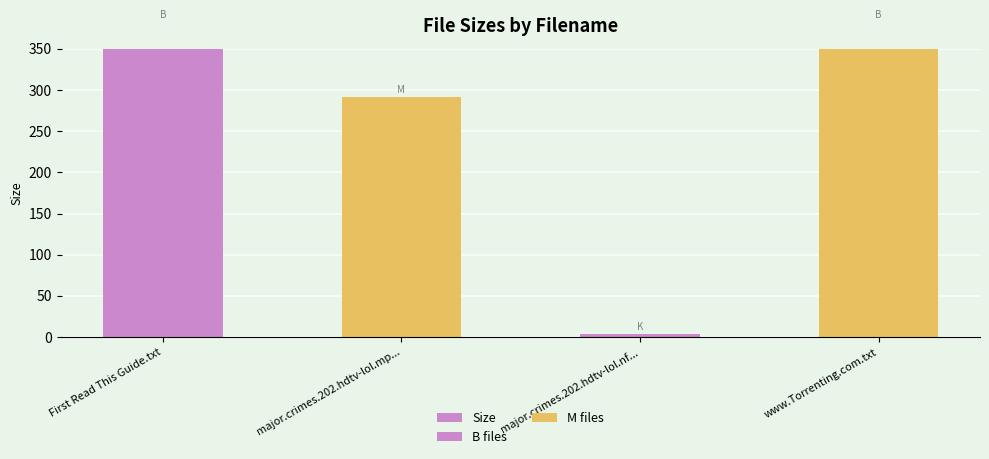

The value at major.crimes.202.hdtv-lol.nf... is 3.6. True or false?

True